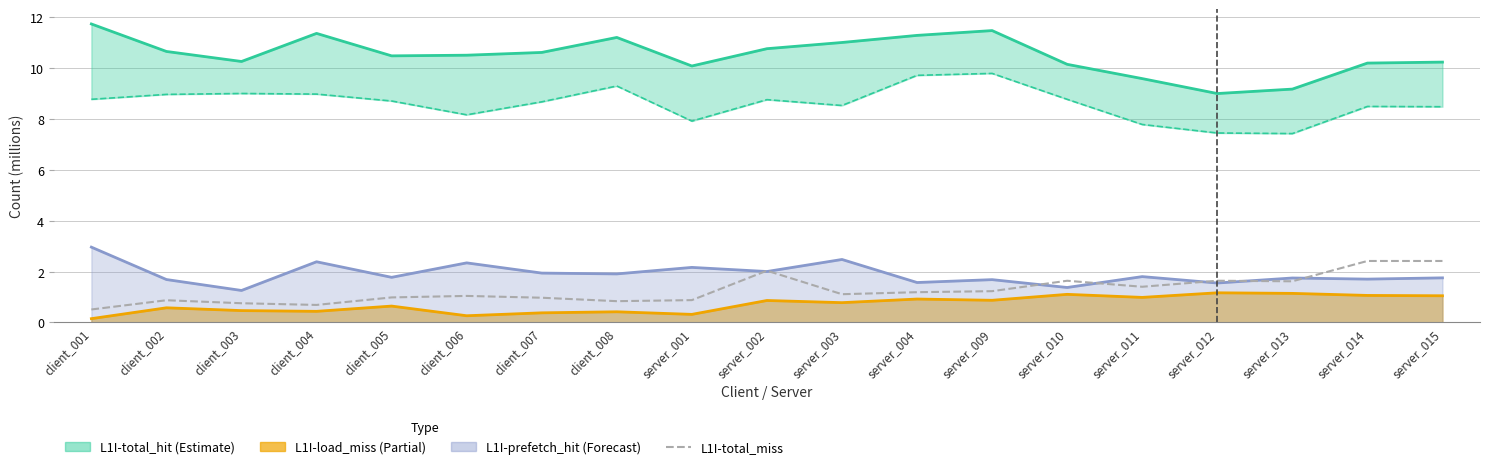

Which label corresponds to the largest value in the chart?

server_015